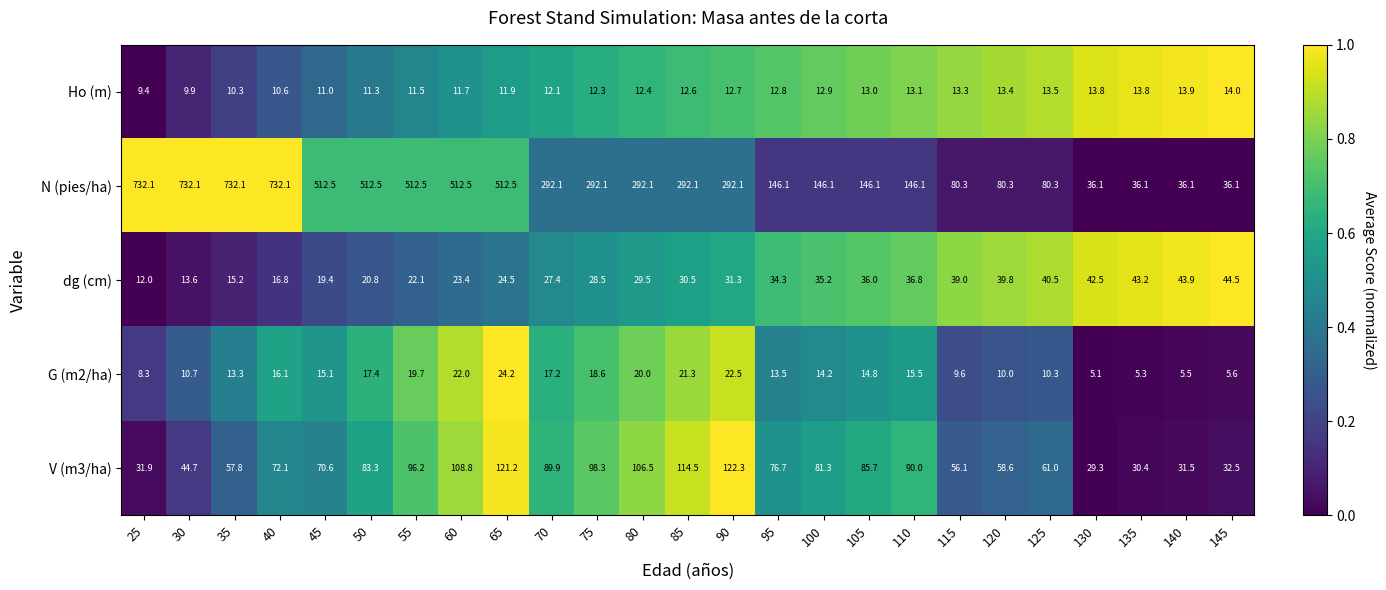

Which category has the lowest value in the Ho (m) series?

25